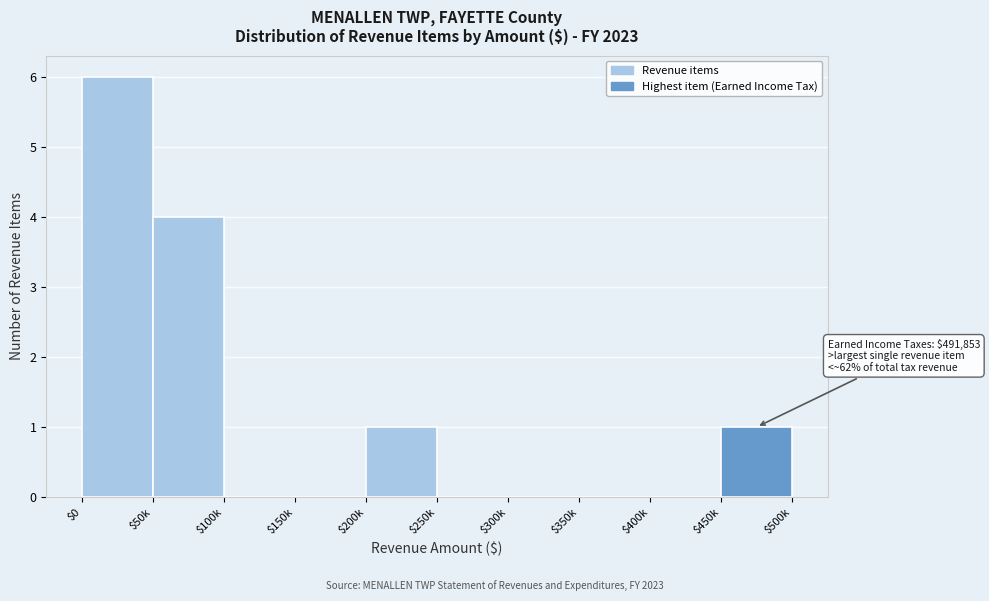

Which label corresponds to the largest value in the chart?

$0